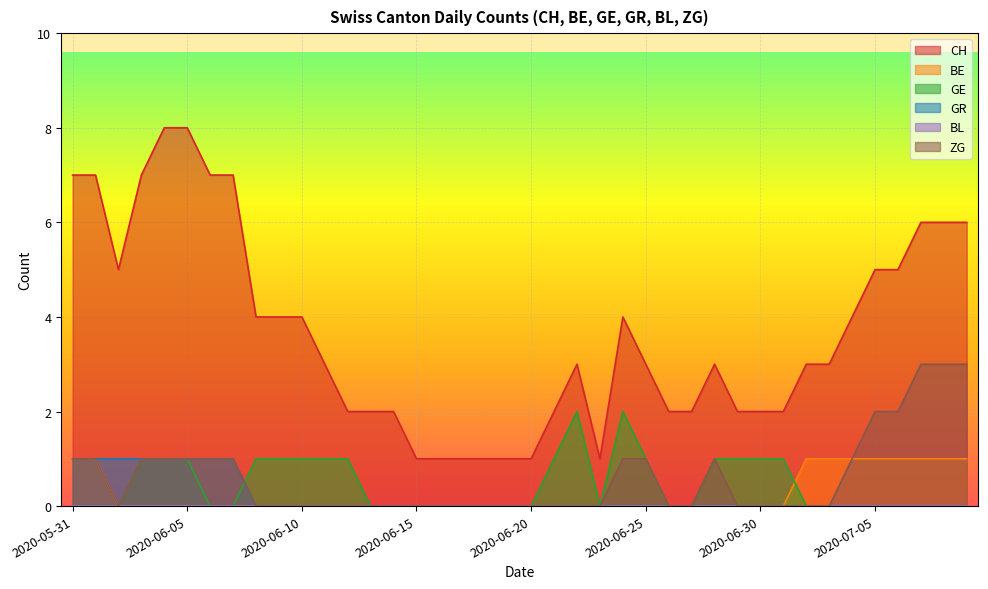

True or false: GR has a value of 0 at 2020-07-08.

False